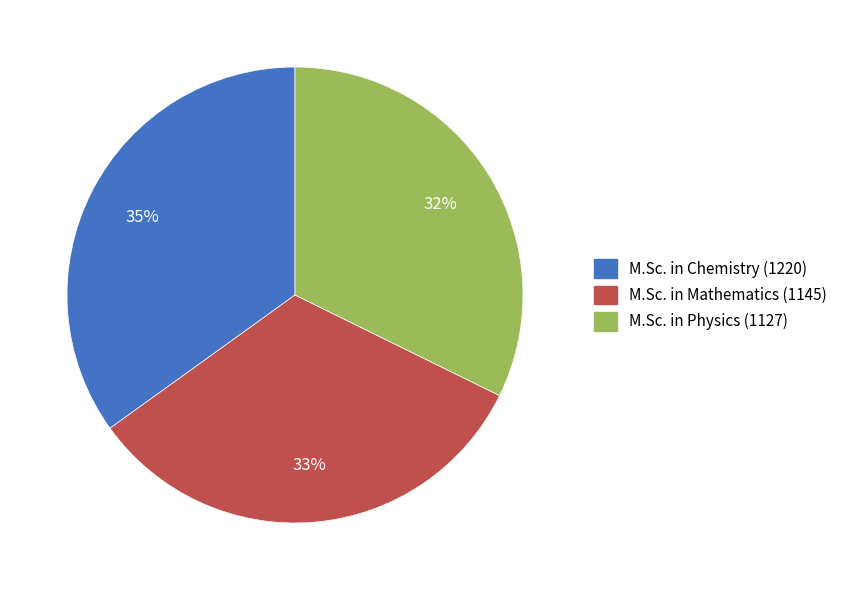

Between M.Sc. in Physics and M.Sc. in Mathematics, which is larger?

M.Sc. in Mathematics